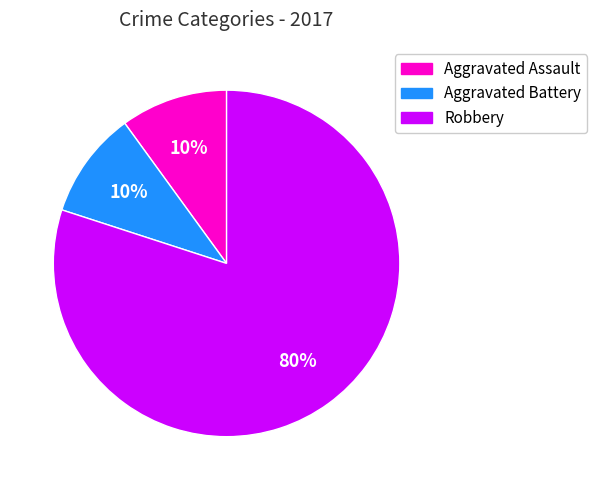

Which category has the biggest portion of the pie?

Robbery